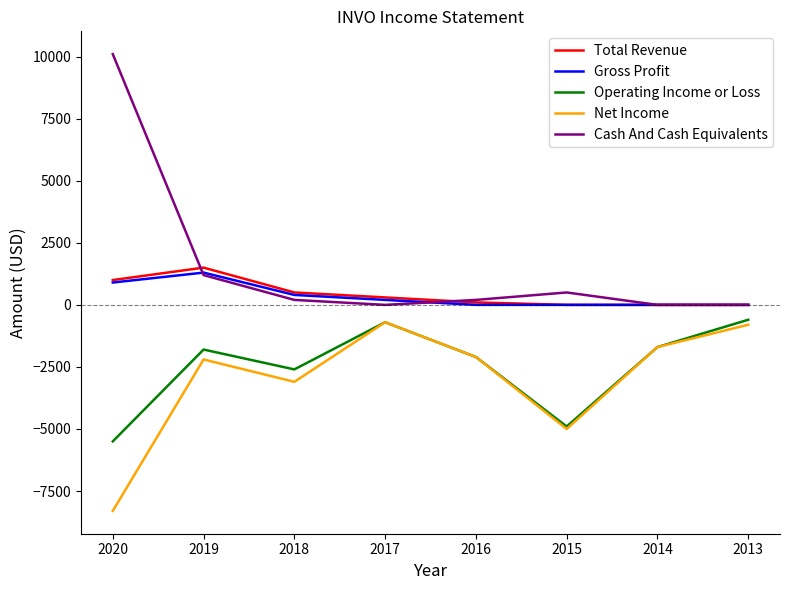

How many lines are shown in the chart?

5